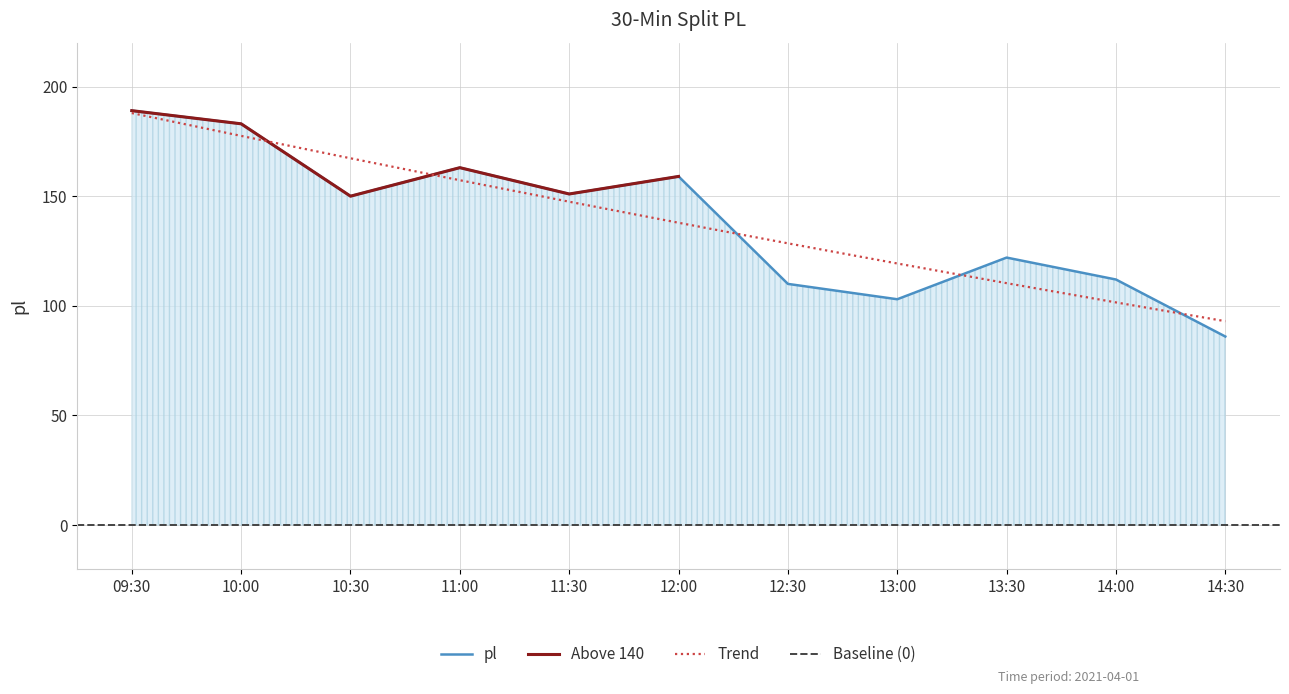

At which label does pl reach its peak?

09:30